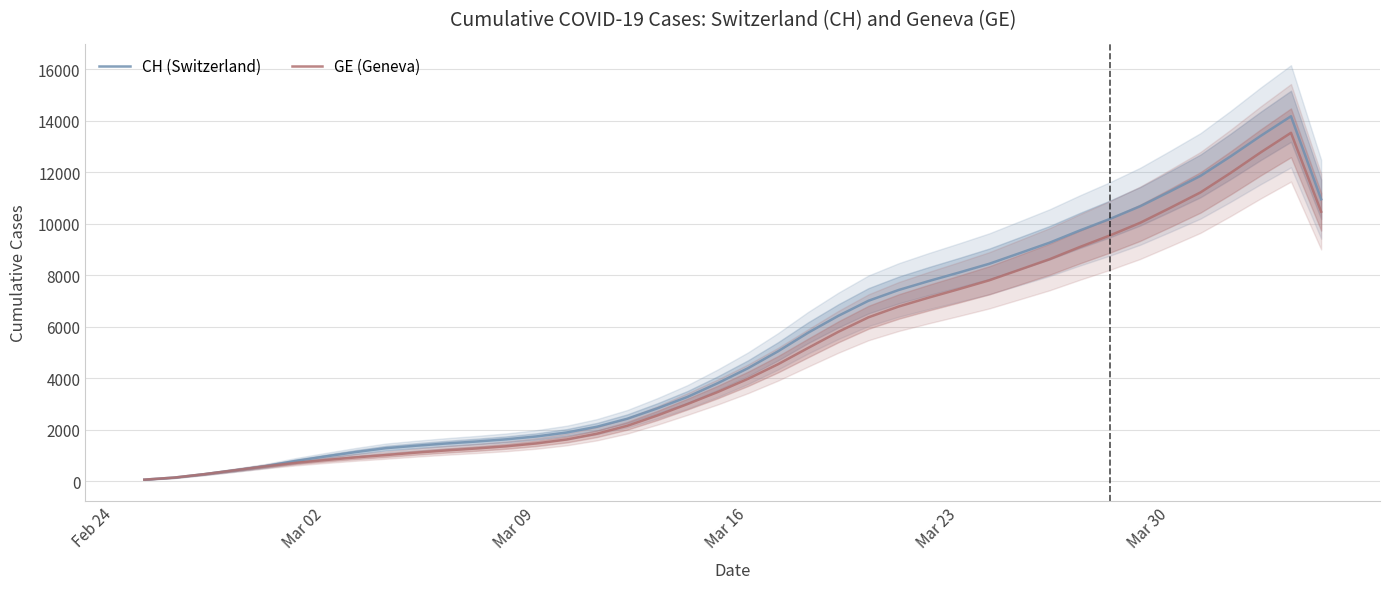

What is the maximum value for GE (Geneva)?

13527.0